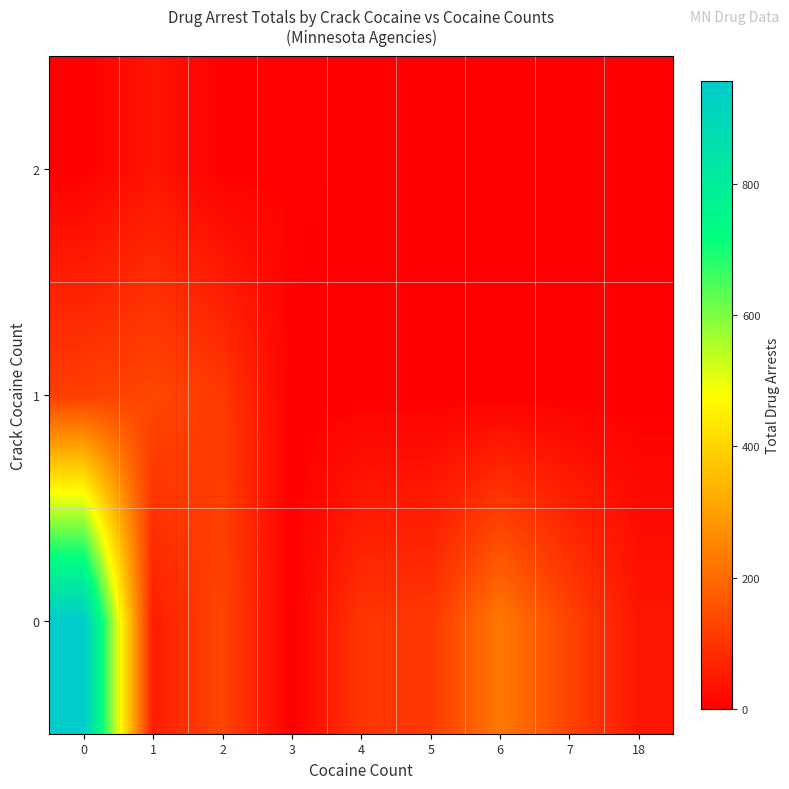

How many distinct data groups are displayed?

3